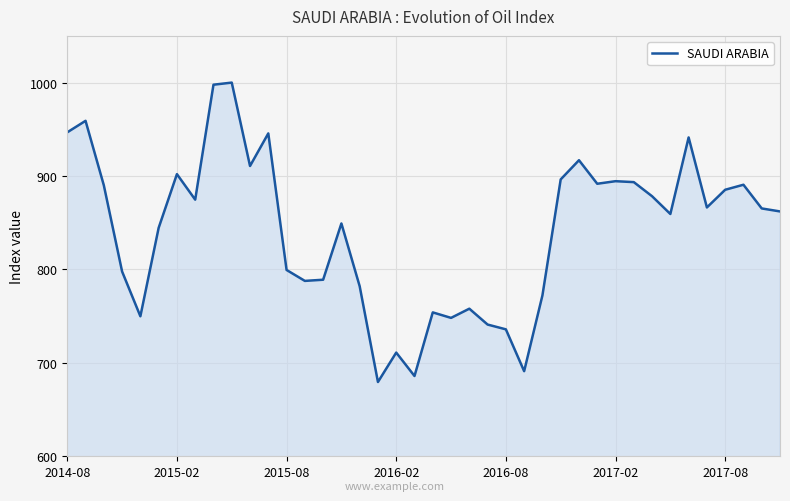

What is the average value?

841.1